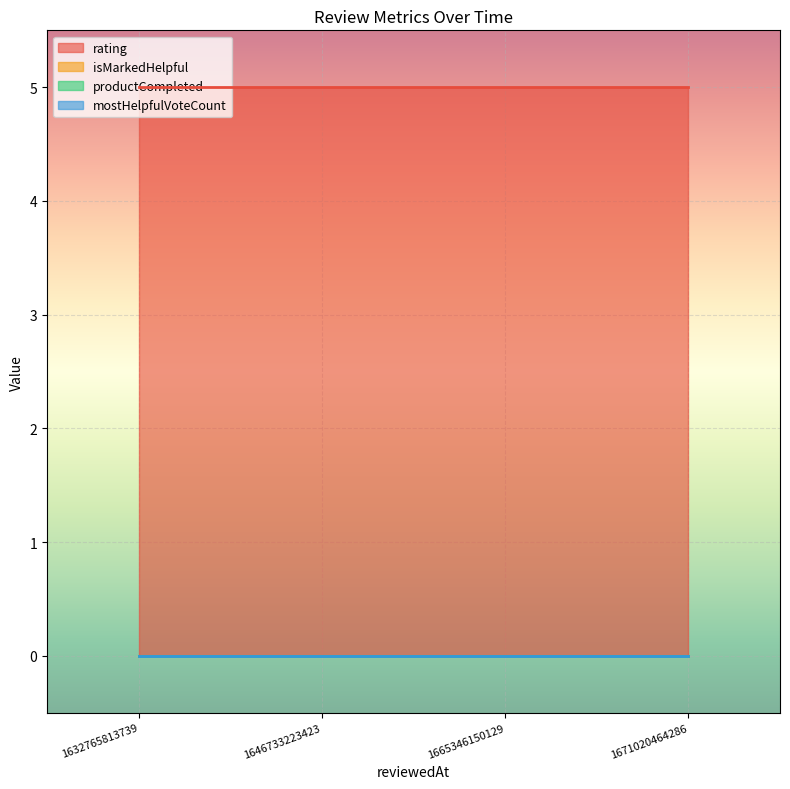

True or false: productCompleted has more than 0 interior local peaks.

False